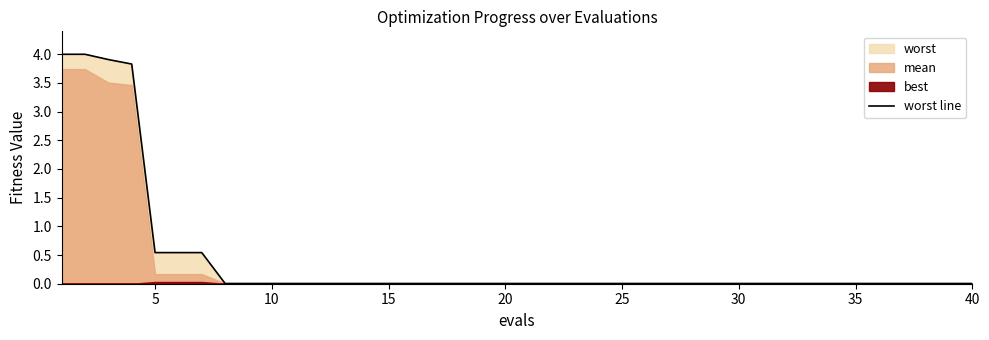

What is the greatest value displayed?

4.0